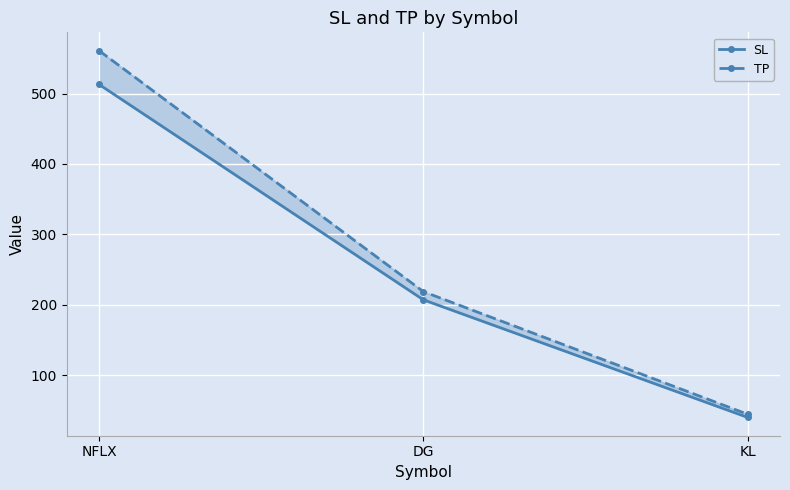

Count the number of data series in this chart.

2